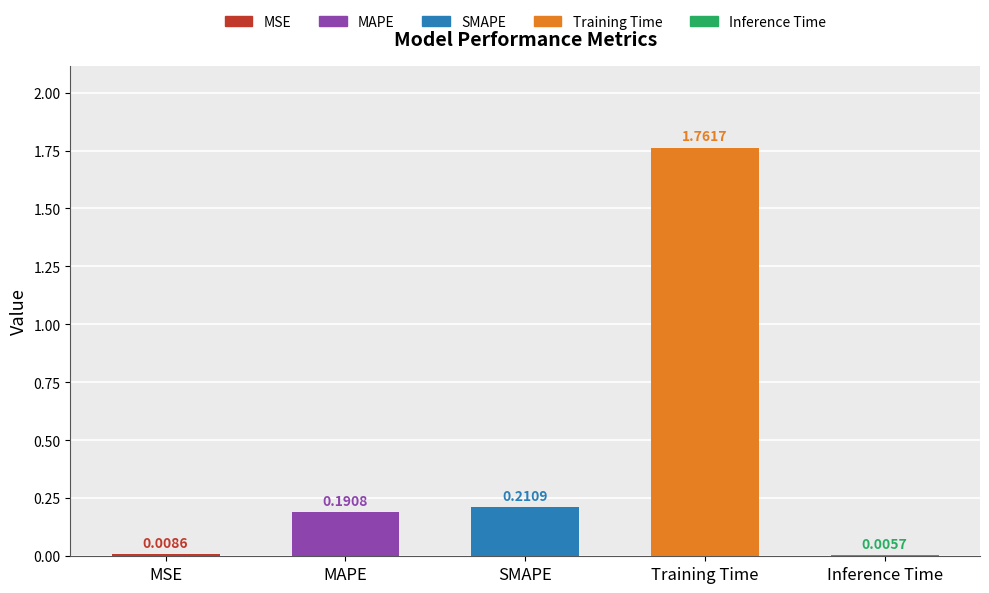

Where is the data nearest to the value 0?

Inference Time